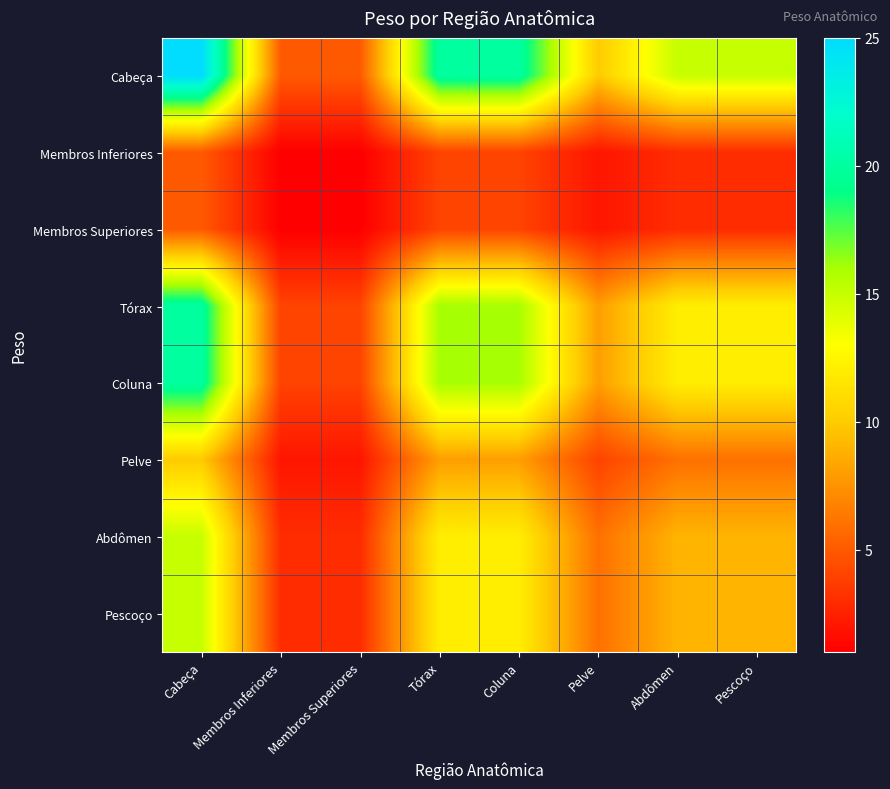

Rank the series at Cabeça from lowest to highest value.

Membros Inferiores, Membros Superiores, Pelve, Abdômen, Pescoço, Tórax, Coluna, Cabeça